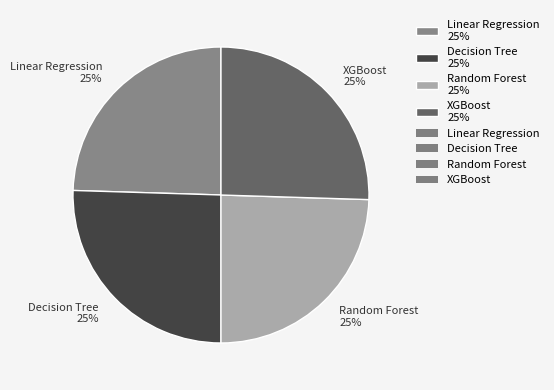

Count the number of slices in the pie.

4